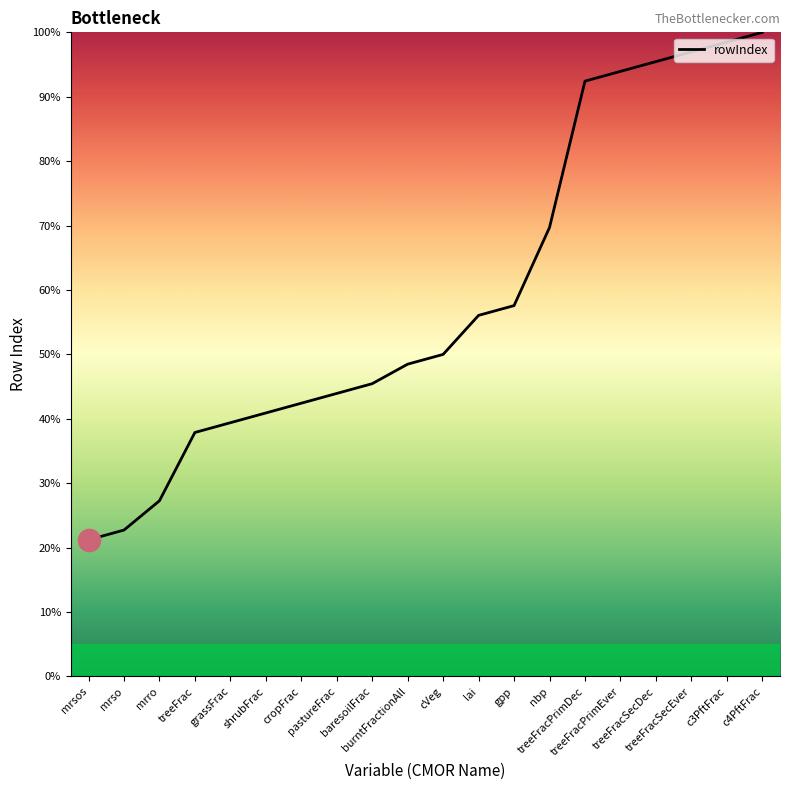

List the labels in order of value, largest first.

c4PftFrac, c3PftFrac, treeFracSecEver, treeFracSecDec, treeFracPrimEver, treeFracPrimDec, nbp, gpp, lai, cVeg, burntFractionAll, baresoilFrac, pastureFrac, cropFrac, shrubFrac, grassFrac, treeFrac, mrro, mrso, mrsos